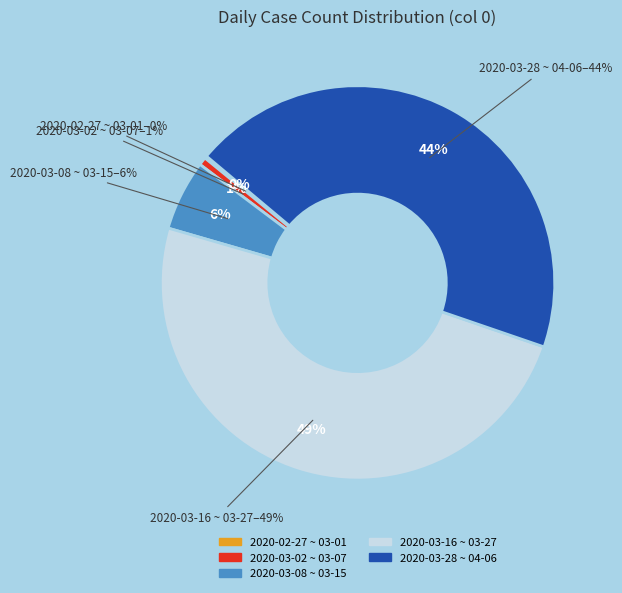

Between 2020-03-21 and 2020-03-03, which is larger?

2020-03-21